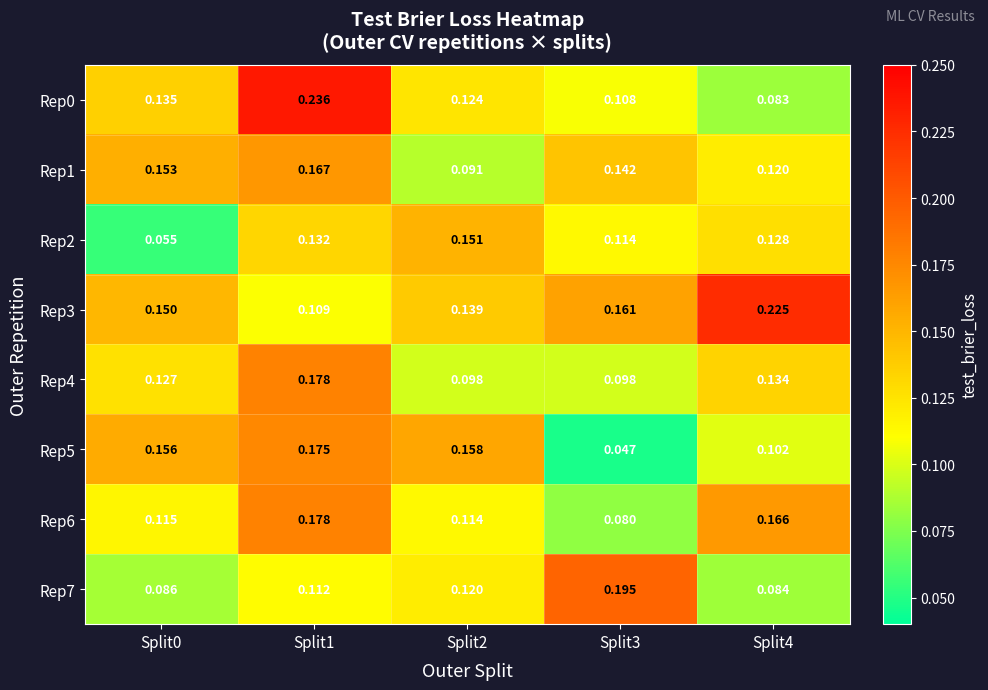

Is the value of Rep6 at Split3 greater than the value of Rep5 at Split0?

No